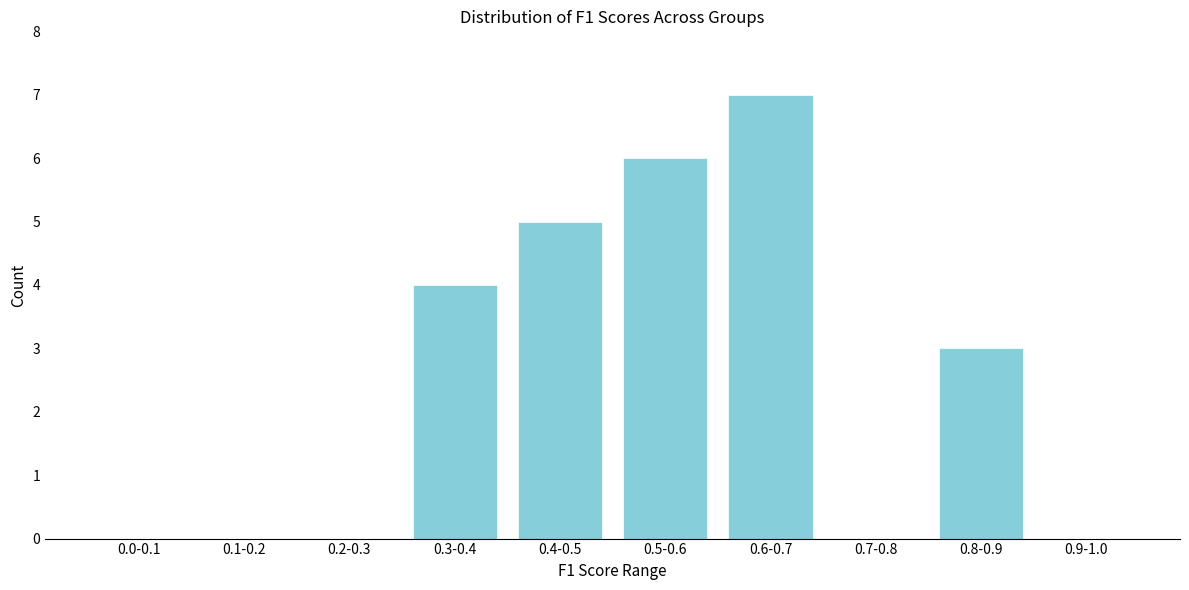

Reading left to right, transcribe all the data shown in this chart.

0.0-0.1=0	0.1-0.2=0	0.2-0.3=0	0.3-0.4=4	0.4-0.5=5	0.5-0.6=6	0.6-0.7=7	0.7-0.8=0	0.8-0.9=3	0.9-1.0=0